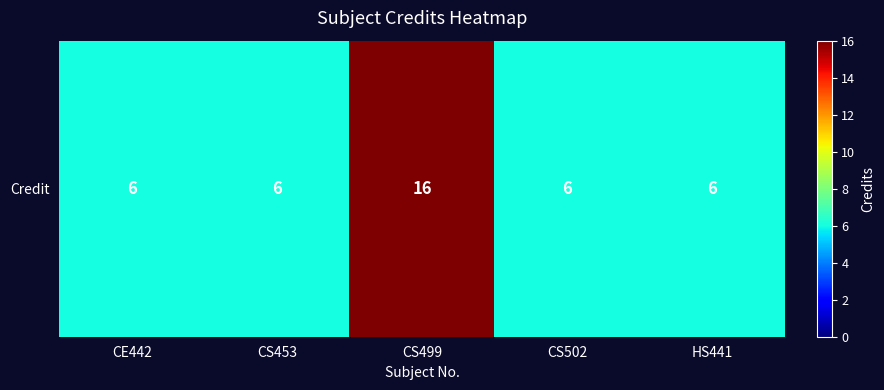

Reading left to right, list all the values displayed in this chart.

CE442=6	CS453=6	CS499=16	CS502=6	HS441=6